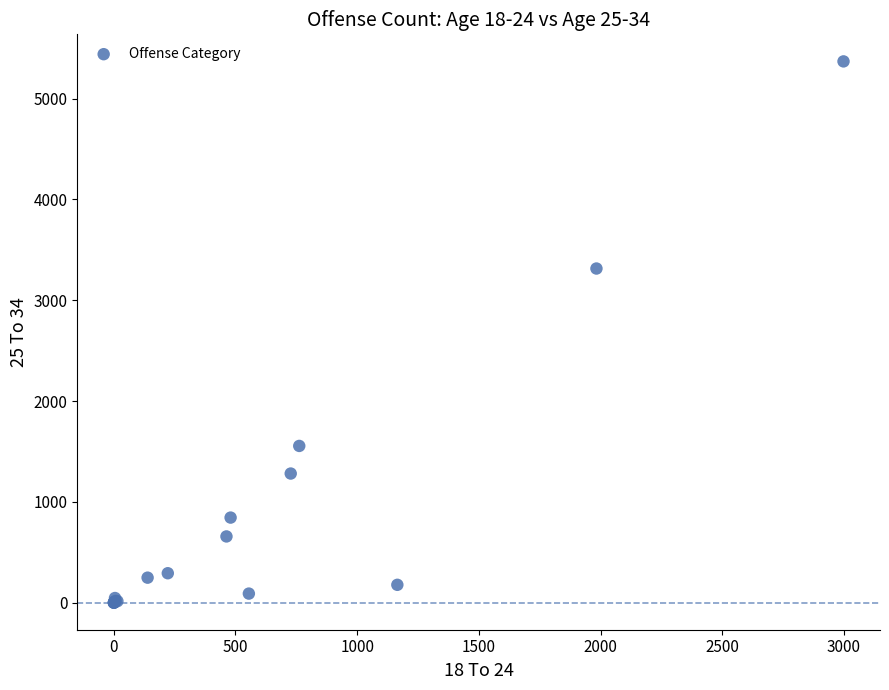

What Y value in the scatter plot is closest to 2685?

3315